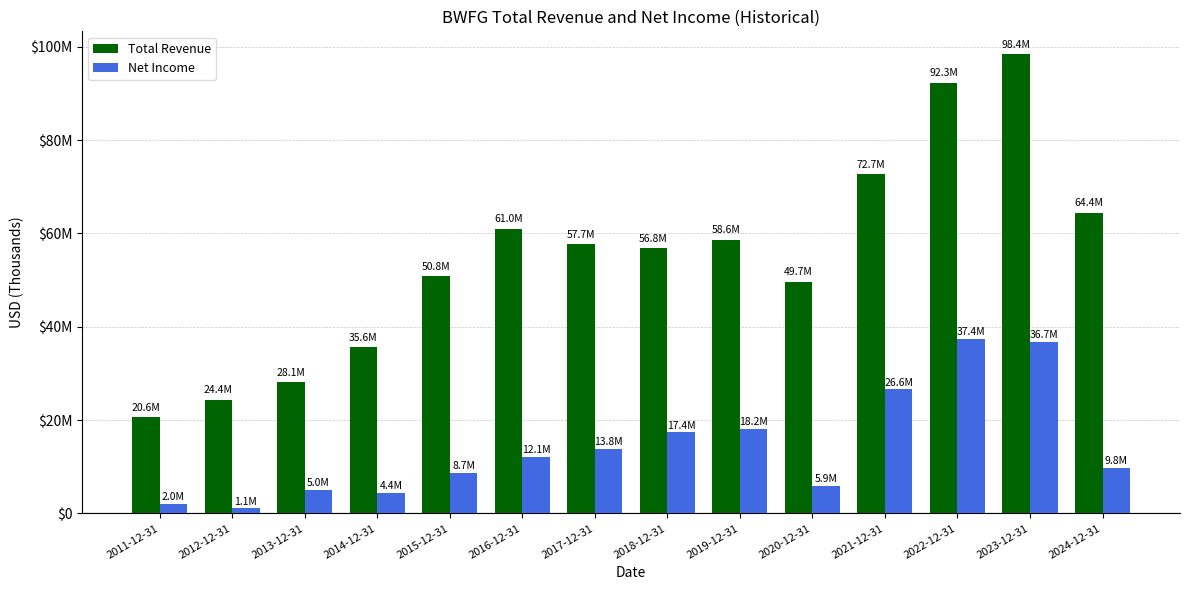

What are all the series names shown in the legend?

Total Revenue, Net Income